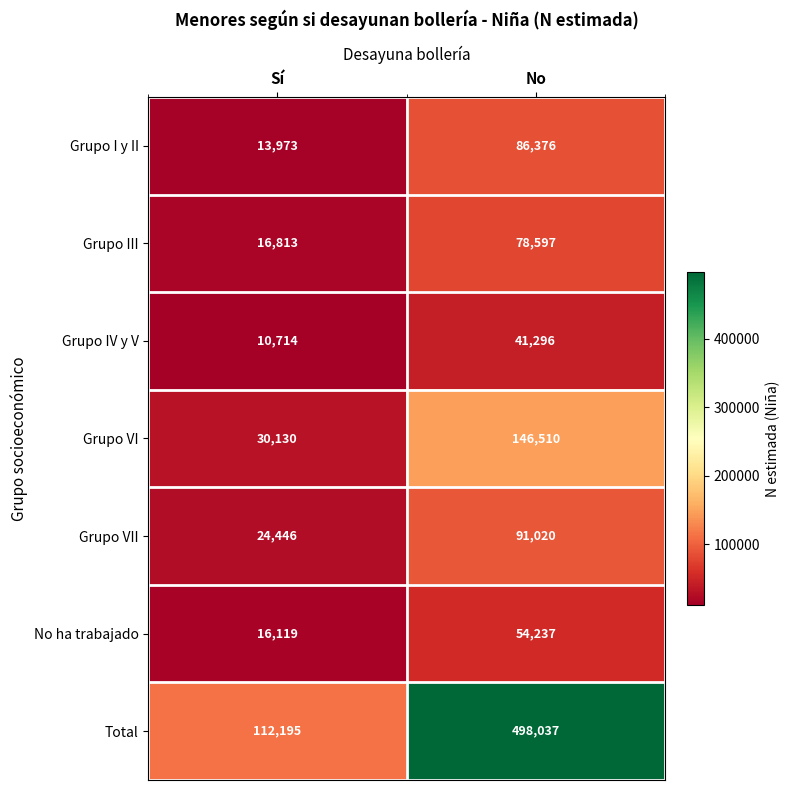

Which series has the widest spread of values?

Total